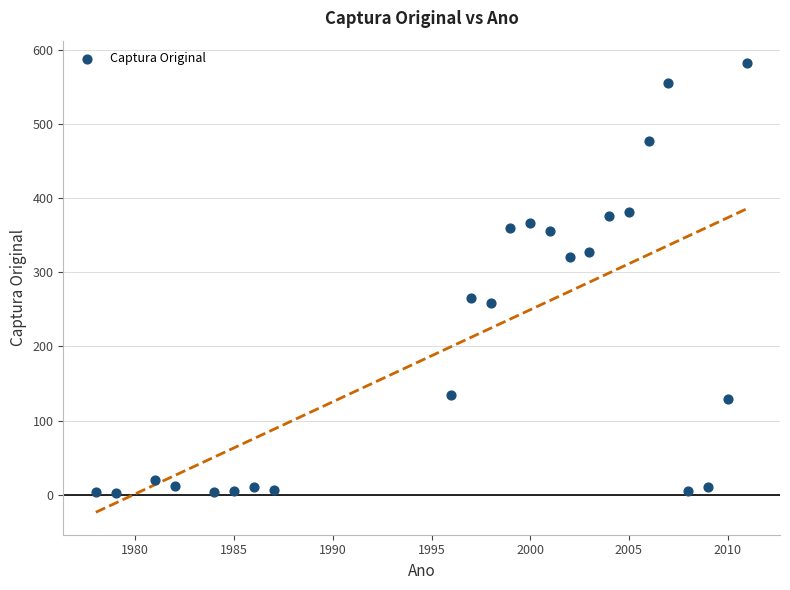

What is the range of X values (max minus min)?

33.0